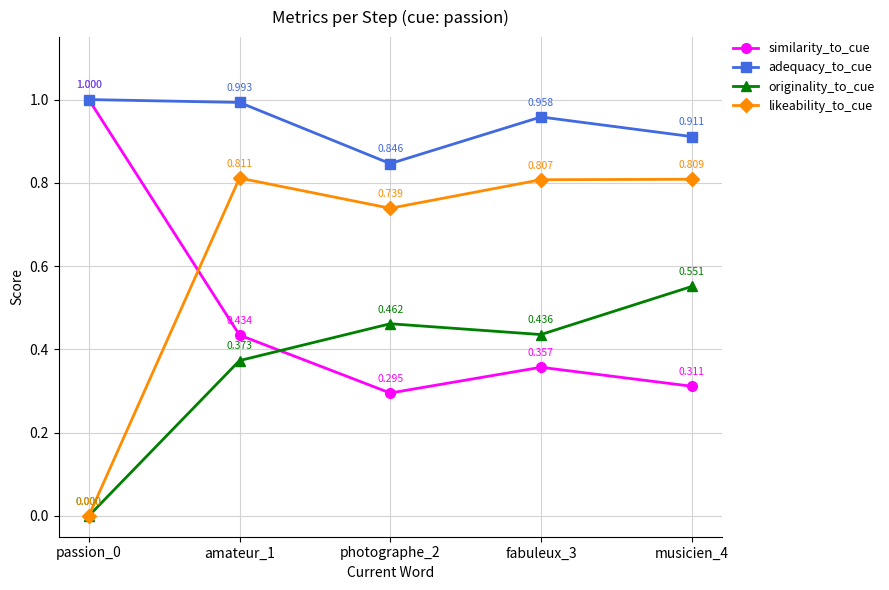

Is this an area chart (filled region under the line)?

No